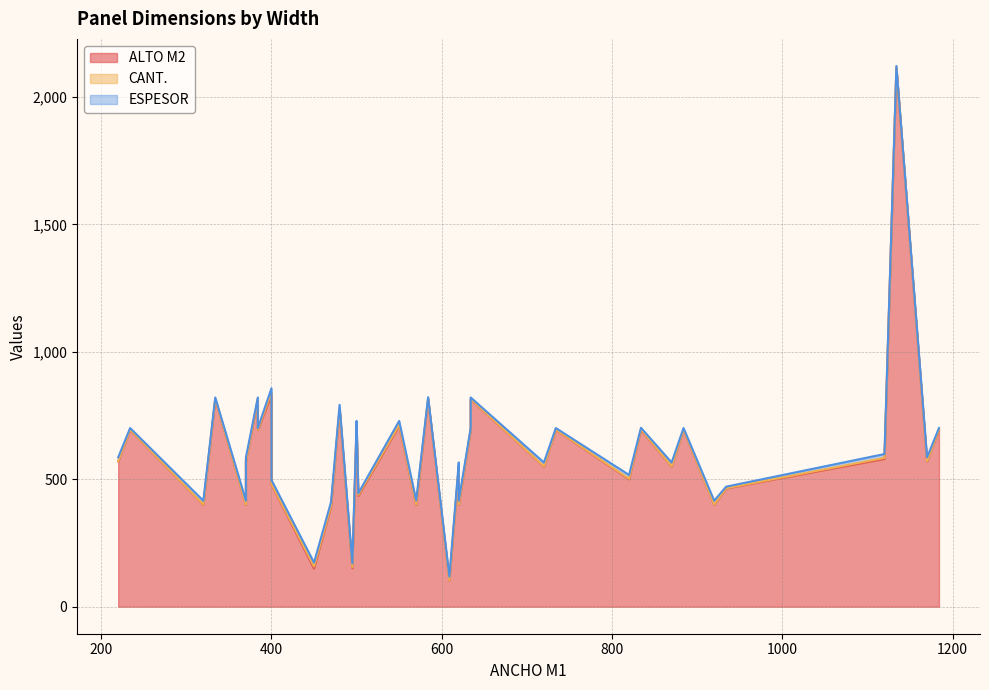

True or false: ESPESOR and ALTO M2 cross at least once.

False